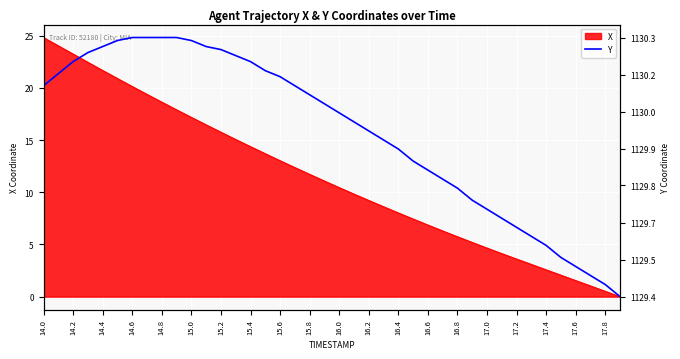

What is the maximum value shown in the chart?

24.8